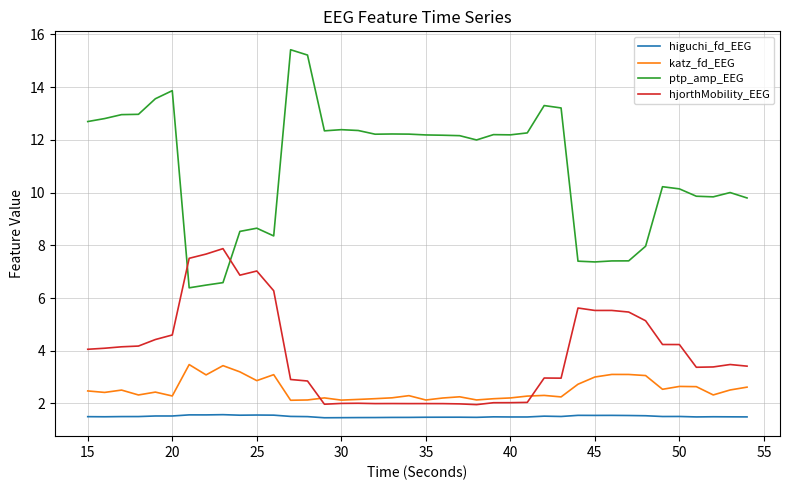

How many times do hjorthMobility_EEG and ptp_amp_EEG cross each other?

2